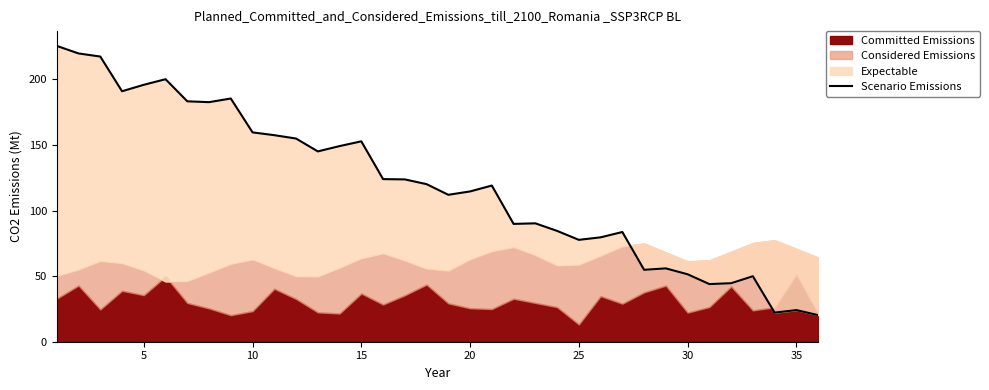

How many values exceed 120?

18